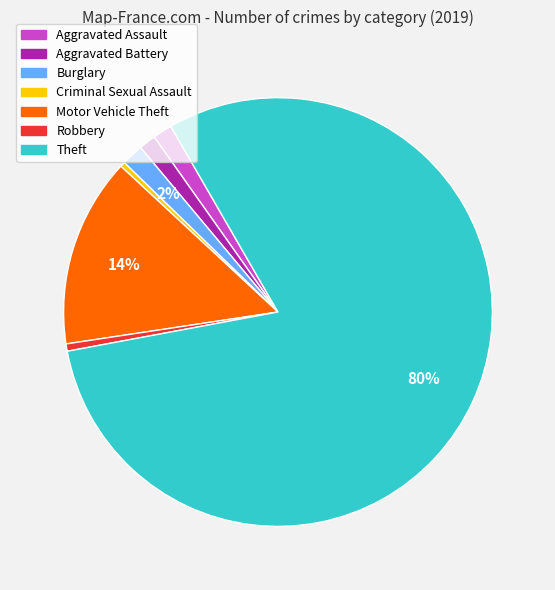

To the nearest percent, what is the average slice percentage?

14%